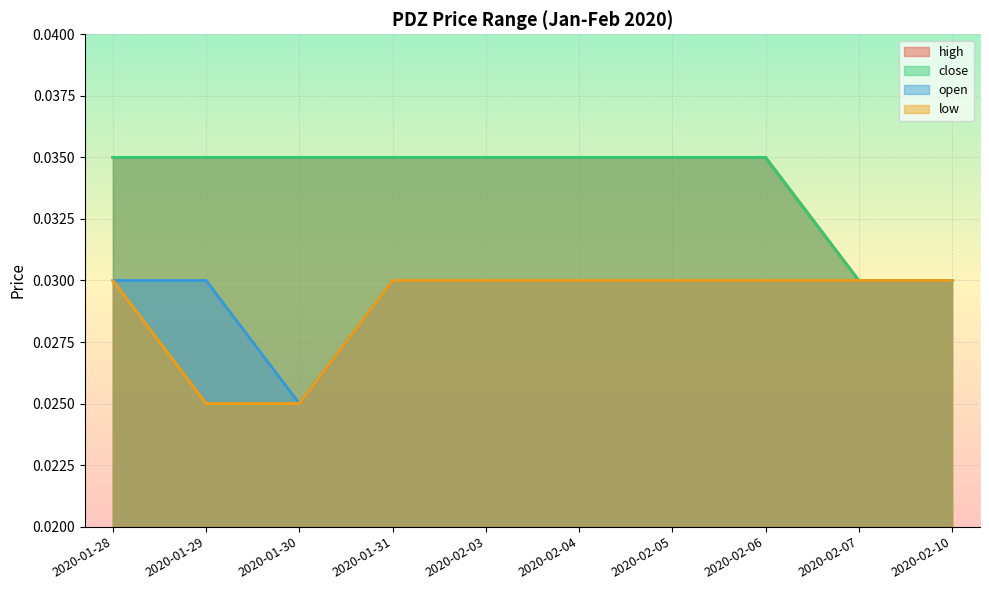

True or false: high has a value of 0.0 at 2020-01-31.

False